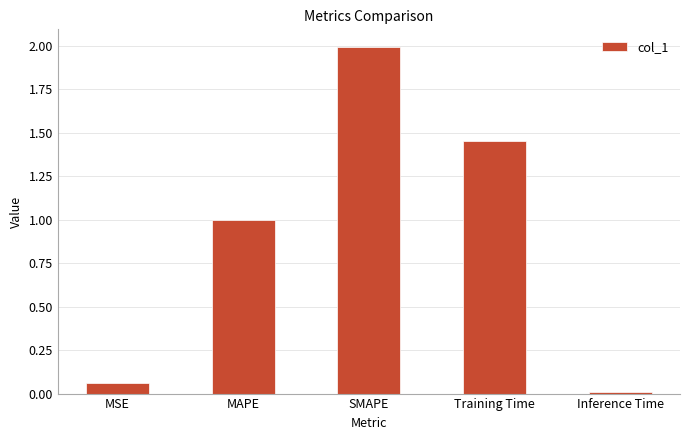

The chart shows a value of 1.3 at MAPE. True or false?

False